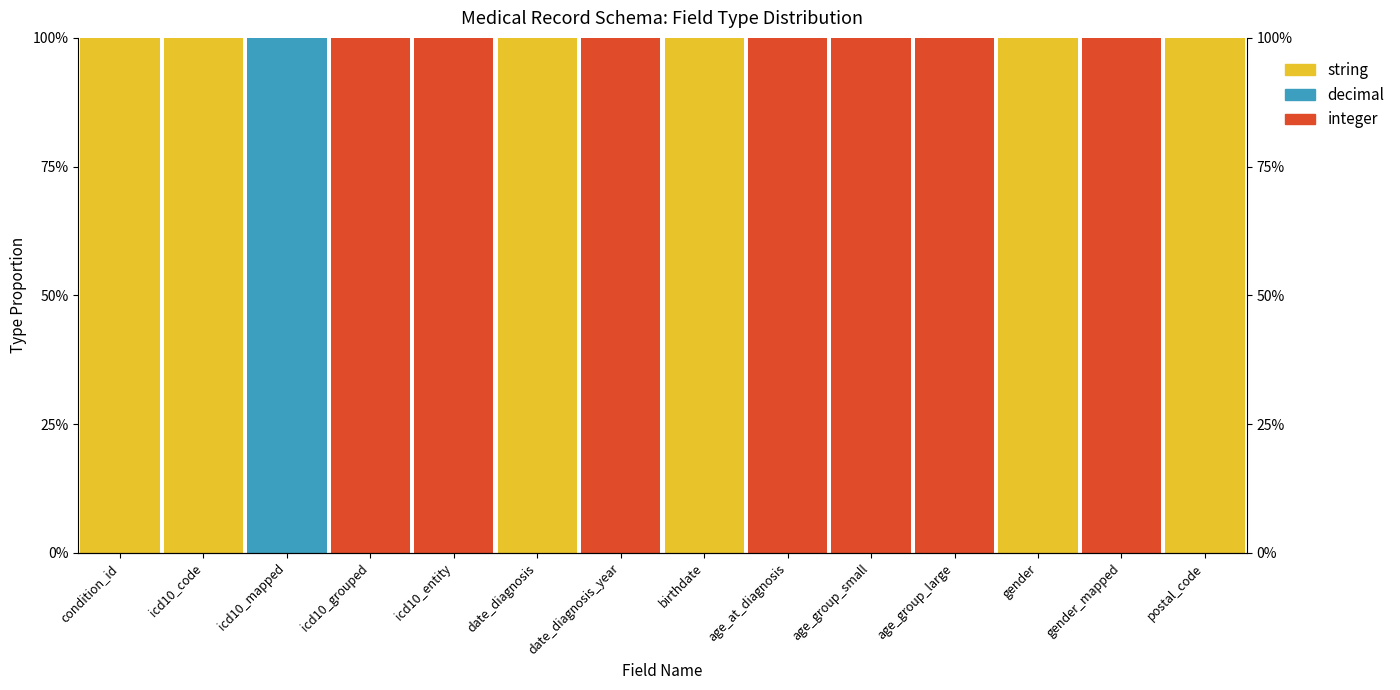

What is the difference between the highest and lowest values at birthdate?

100